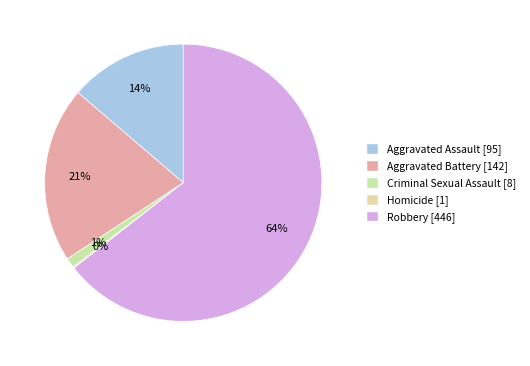

The Criminal Sexual Assault slice represents 15% of the pie. True or false?

False